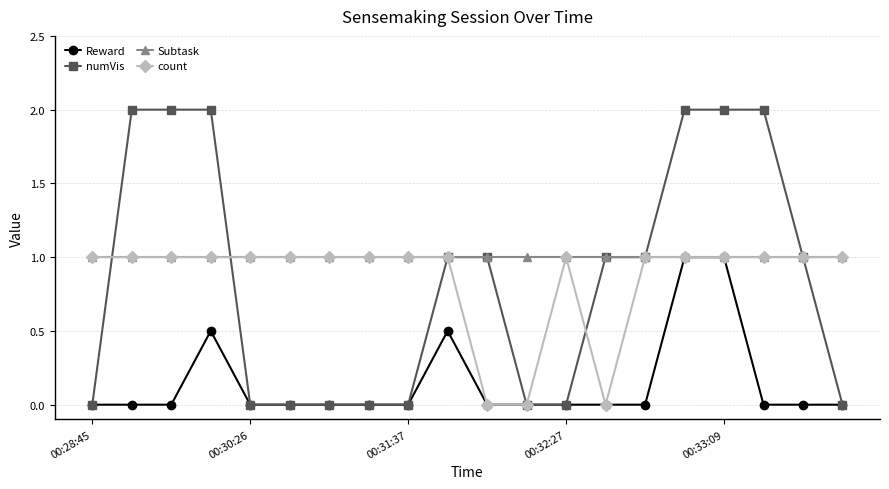

Which series has the largest total across all categories?

Subtask